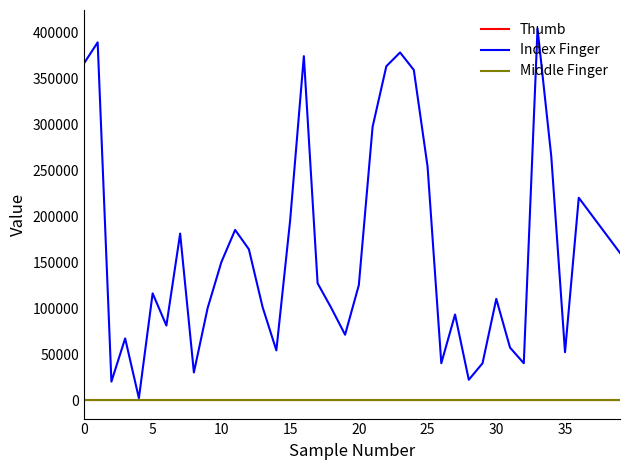

Which series has the largest range (max minus min)?

Index Finger